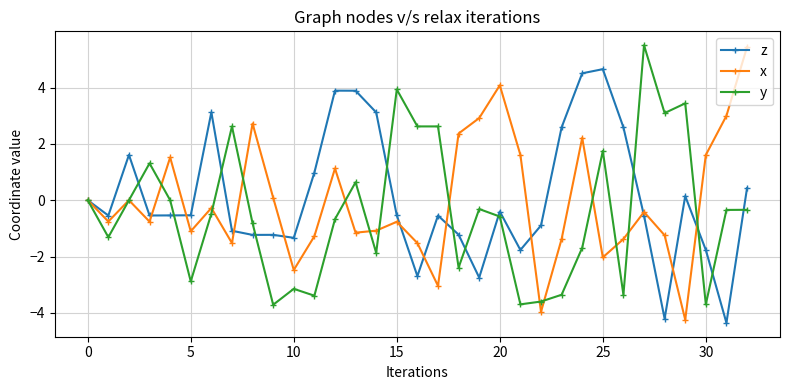

True or false: z and x intersect in this chart.

True